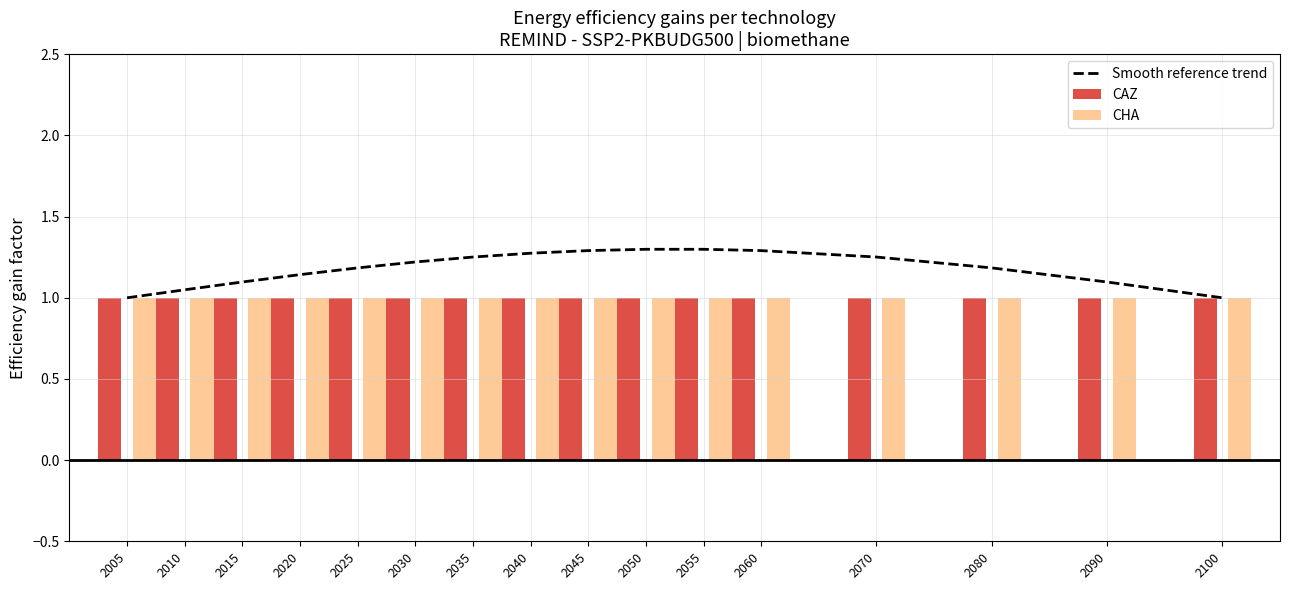

Reading right to left, extract all data points from this chart.

2100=1.0	2090=1.1	2080=1.2	2070=1.3	2060=1.3	2055=1.3	2050=1.3	2045=1.3	2040=1.3	2035=1.3	2030=1.2	2025=1.2	2020=1.1	2015=1.1	2010=1.0	2005=1.0